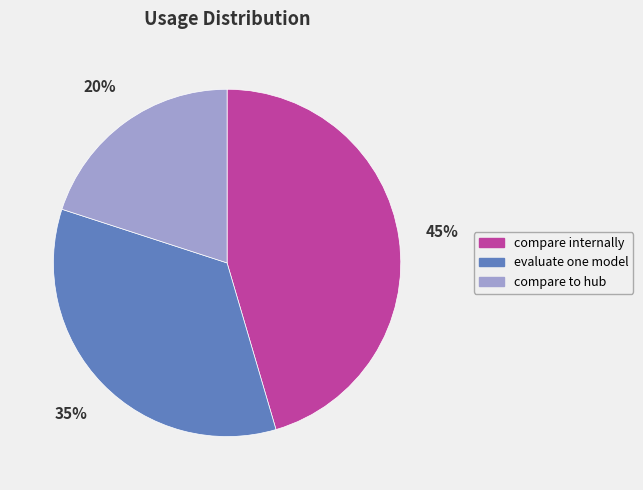

To the nearest percent, what percentage of the pie is compare to hub?

20%